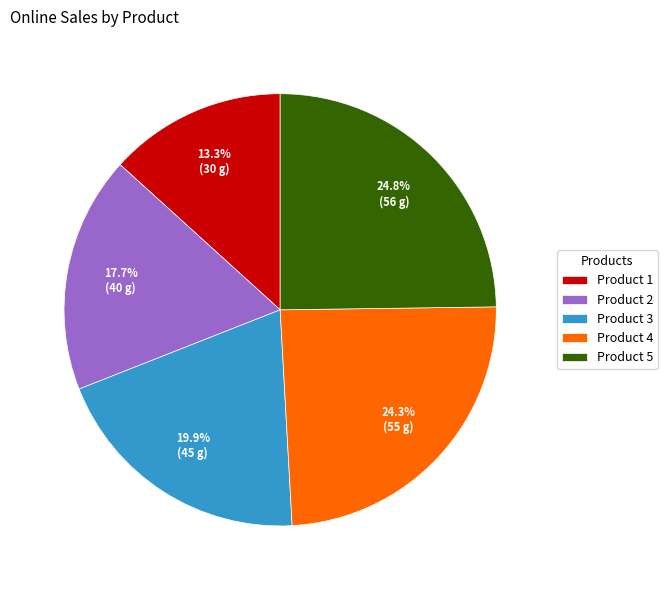

Count the number of slices in the pie.

5